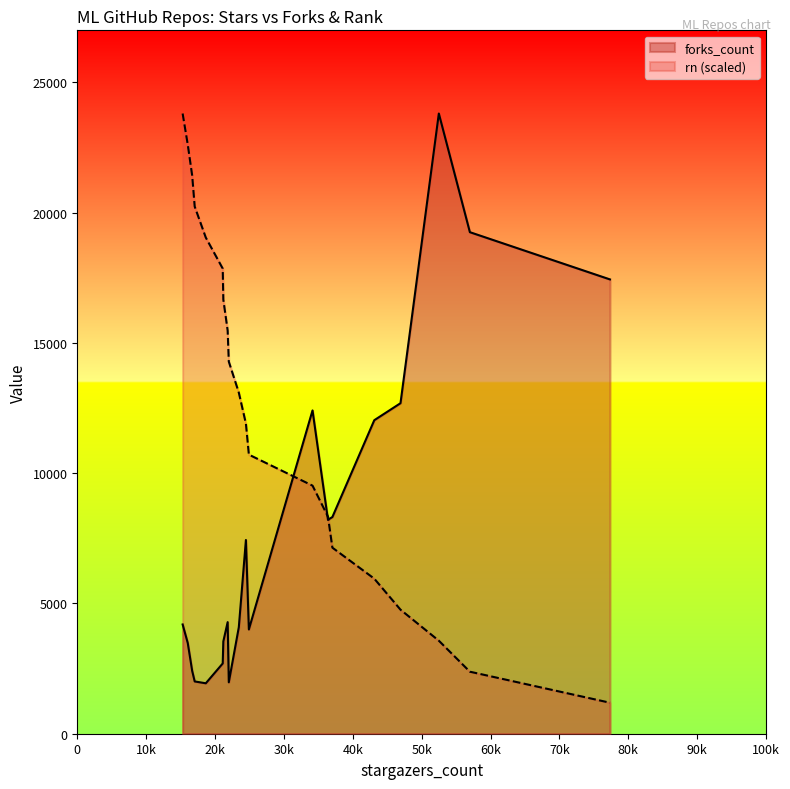

True or false: the data has more than 1 interior local peaks.

False